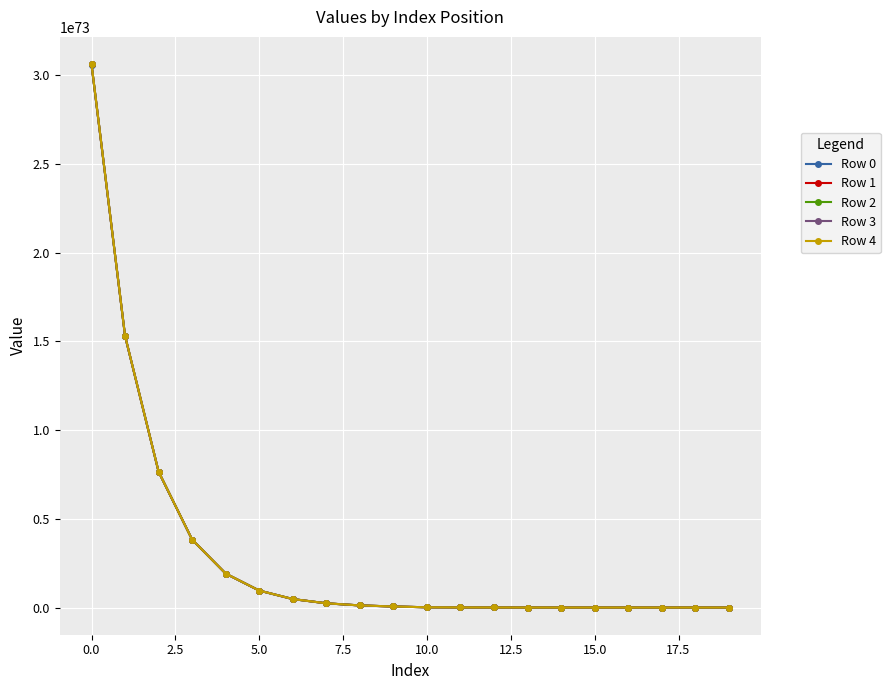

Rank the series by their average value, from highest to lowest.

Row 4, Row 3, Row 2, Row 1, Row 0